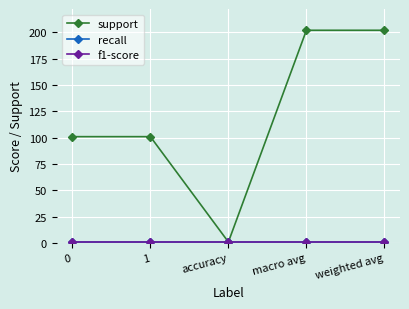

Is this an area chart (filled region under the line)?

No